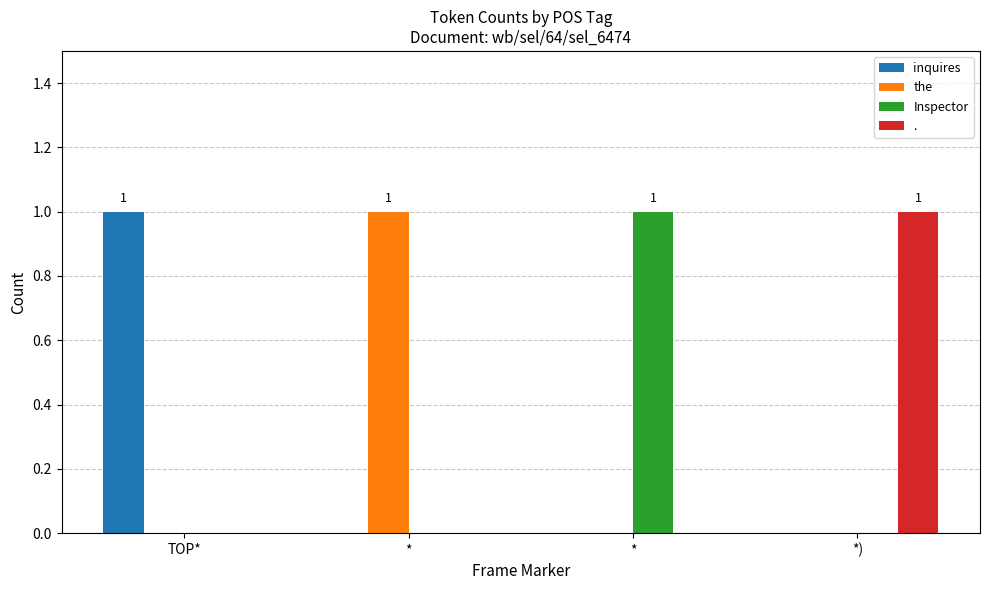

At which label is inquires closest to 0?

*